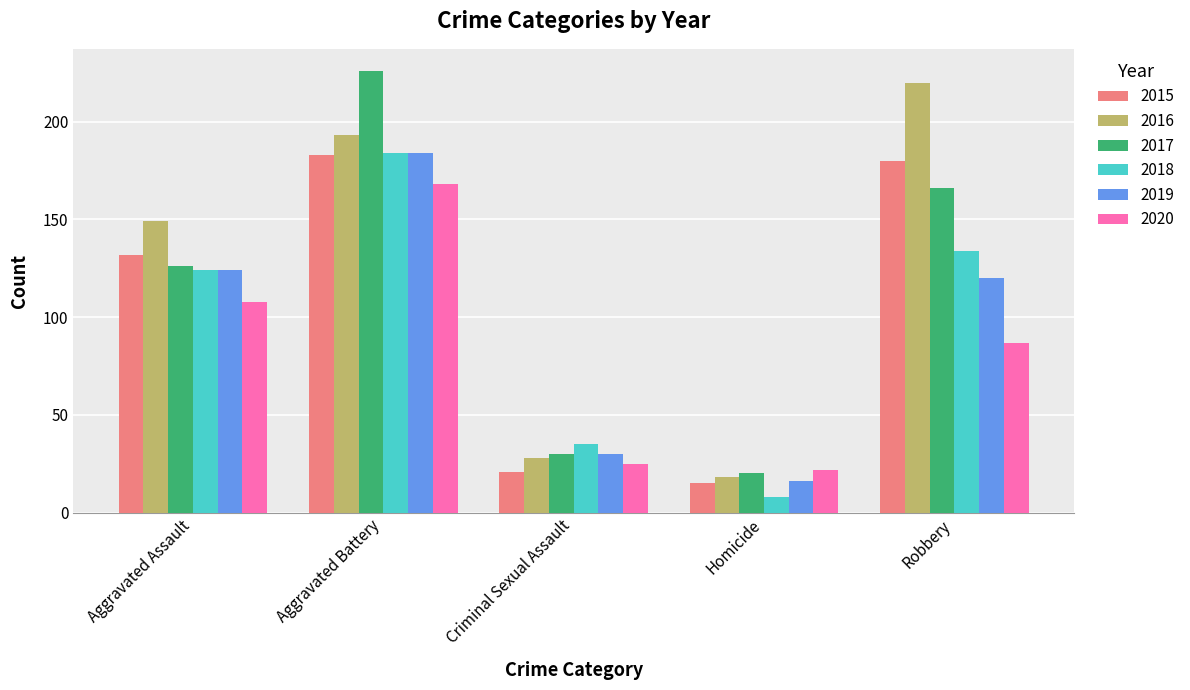

What is the difference between the second highest and second lowest values in the 2016 series?

165